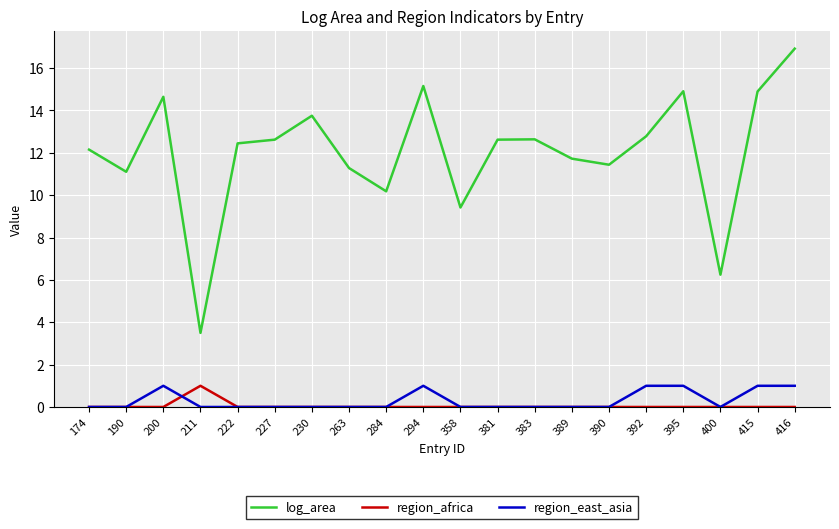

Does the chart display data point markers on the line(s)?

No